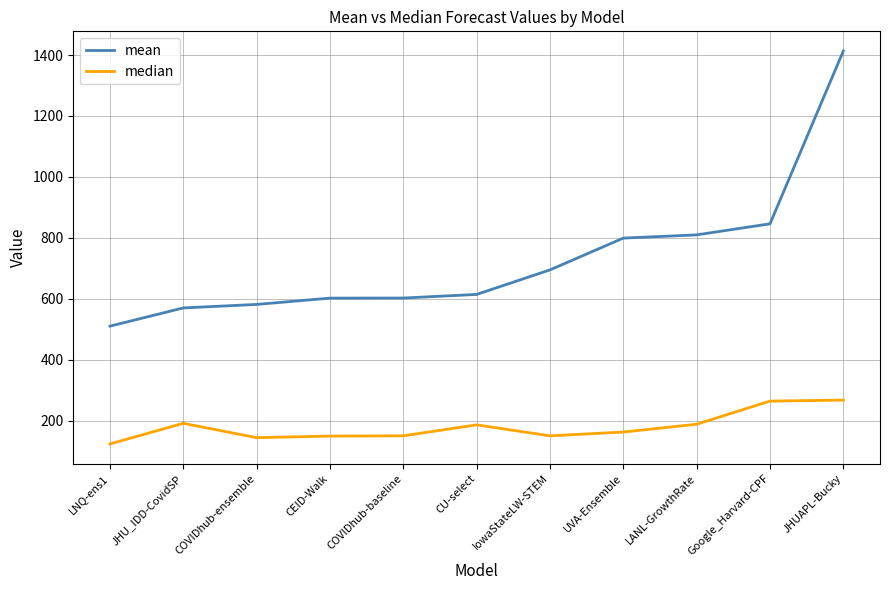

Which label corresponds to the largest value in the chart?

JHUAPL-Bucky